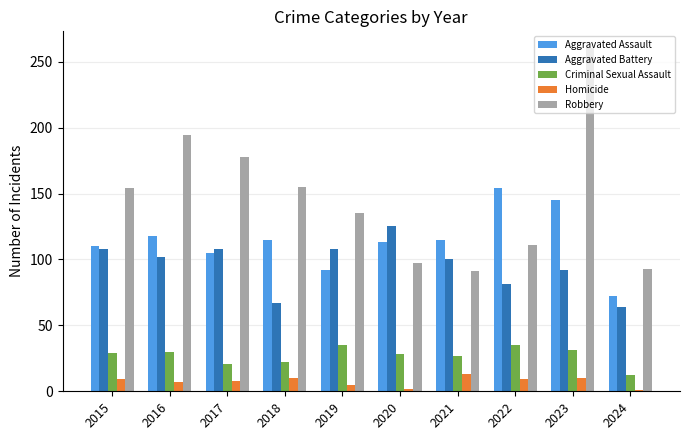

What is the difference between the highest and lowest values at 2017?

170